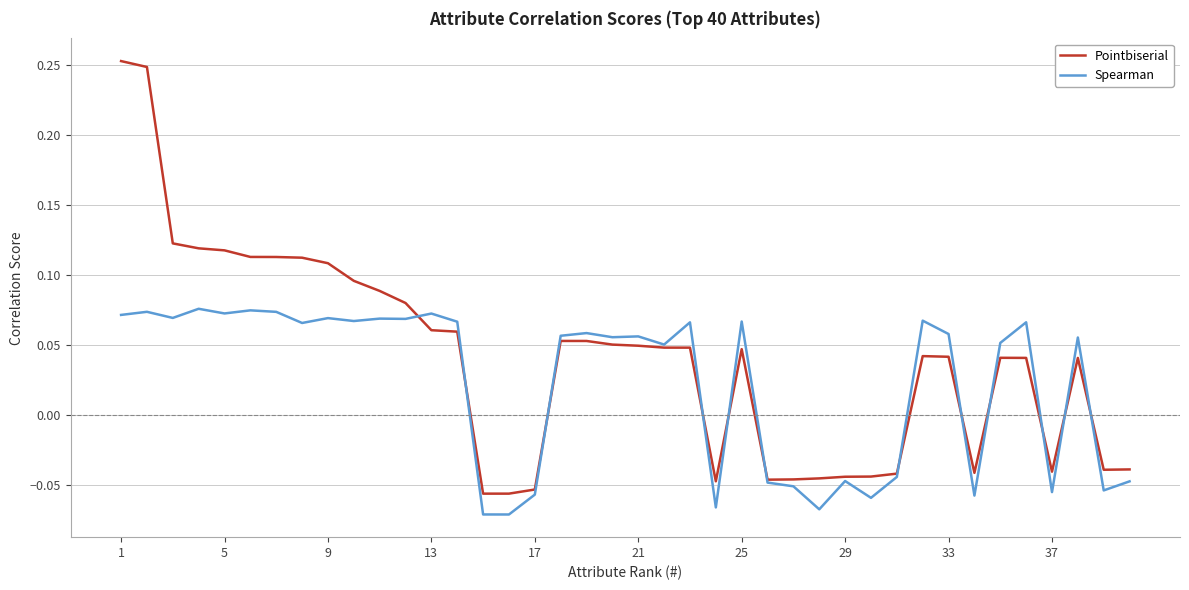

Does the chart have visible grid lines?

Yes